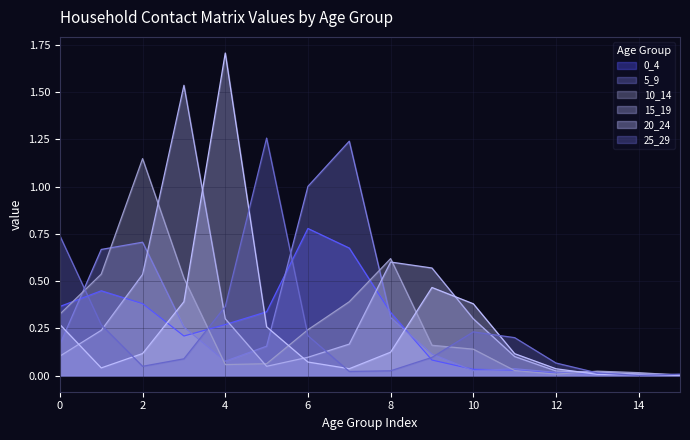

Is it true that 0_4 equals 0.2 at 2?

False